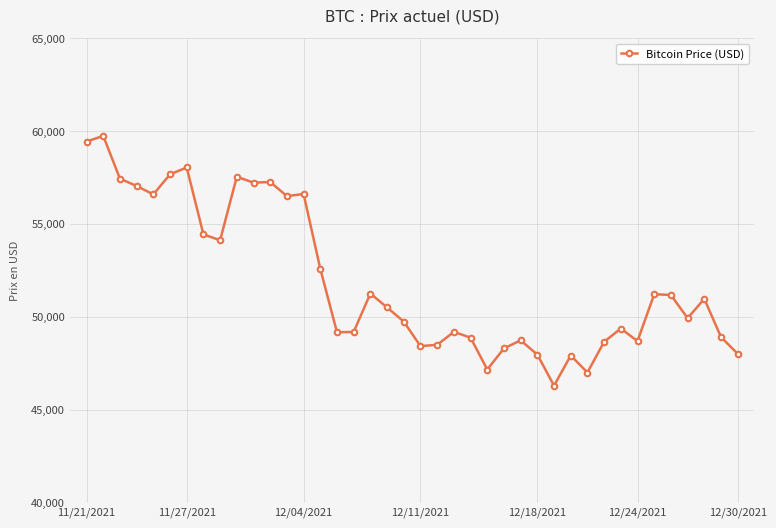

What is the average value?

51940